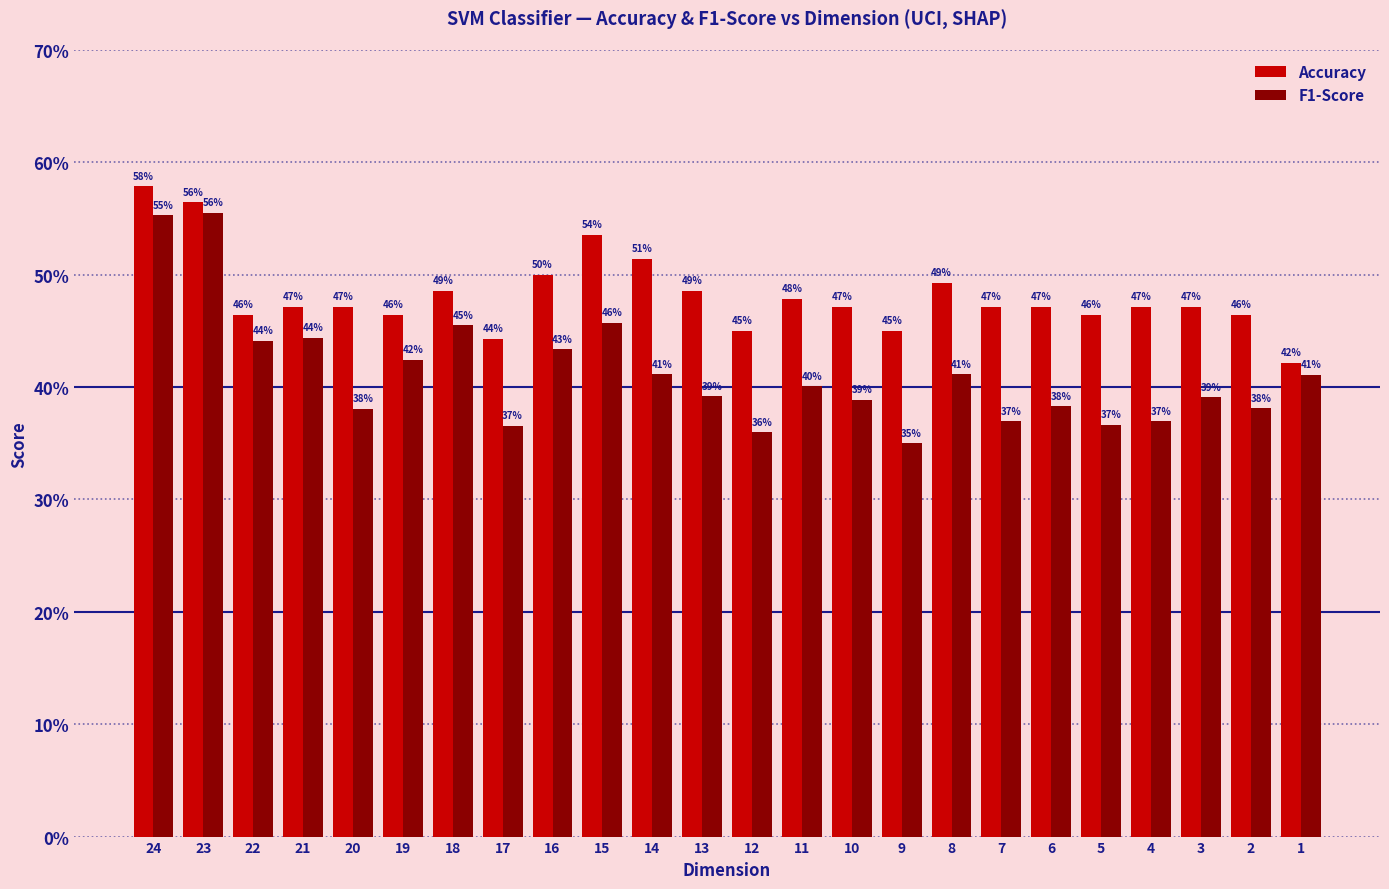

What are all the series names shown in the legend?

Accuracy, F1-Score